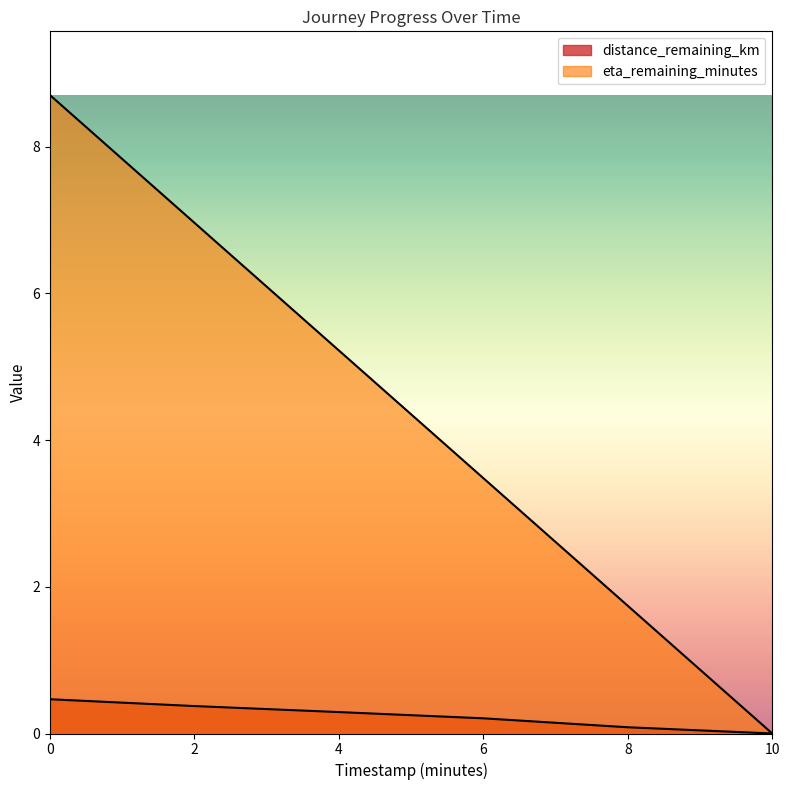

What is the difference between the highest and lowest values at 6.0?

3.3